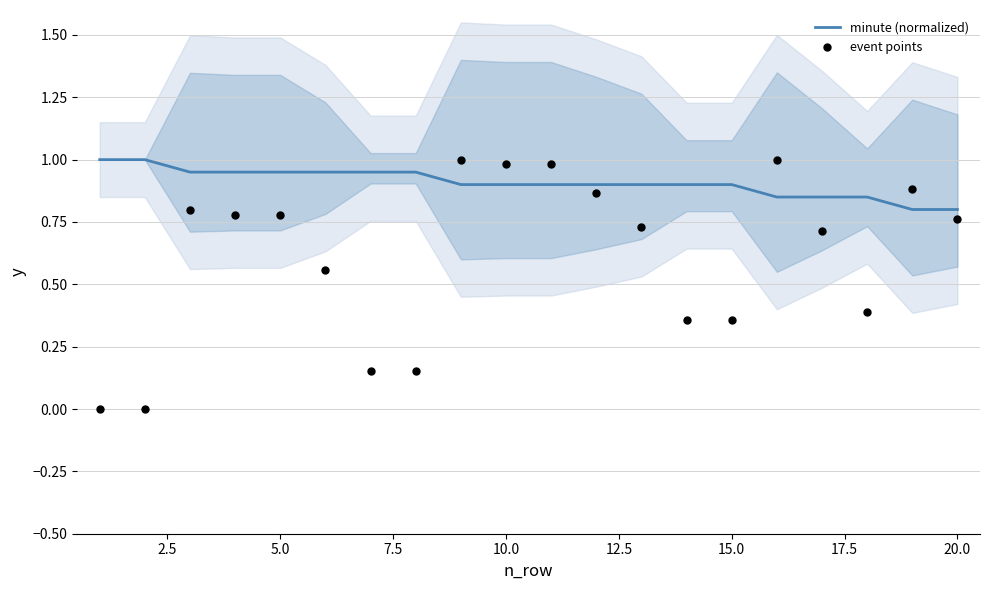

At how many categories does at least one series exceed 0?

20